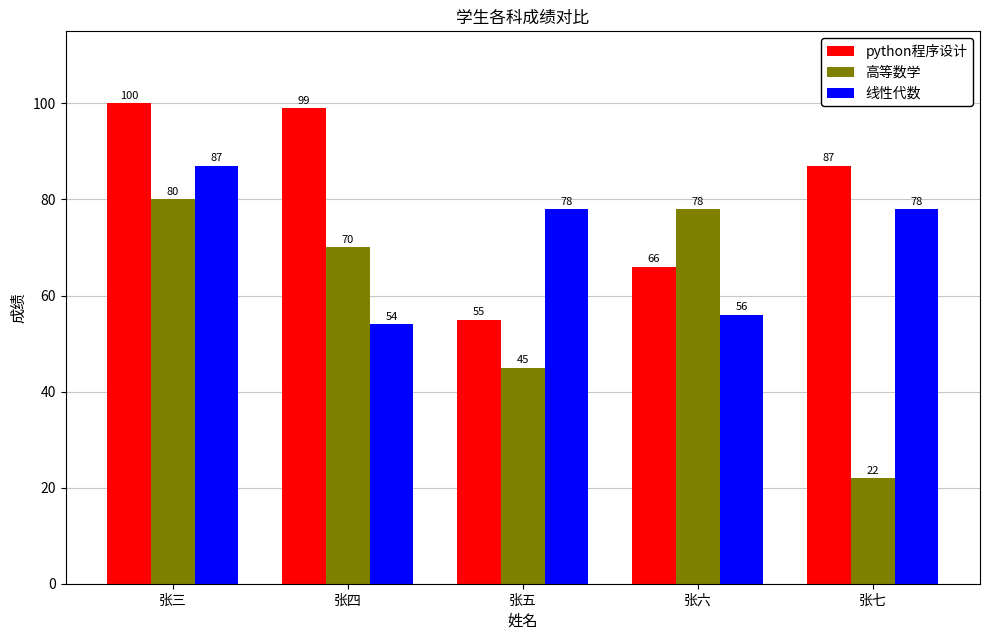

Between 张五 and 张六, which series saw the biggest shift?

高等数学